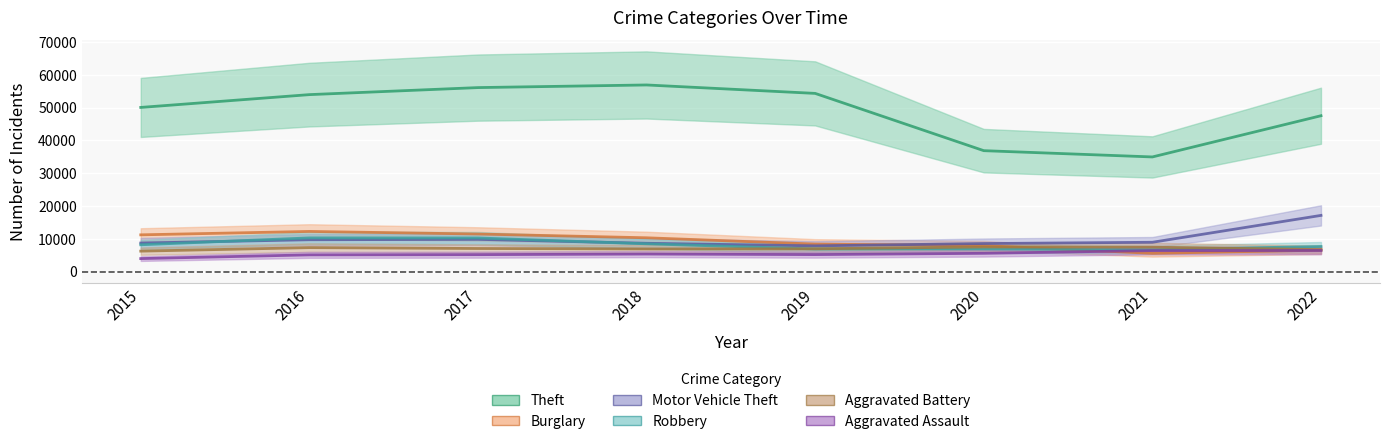

At which category does Robbery reach its first local peak?

2016